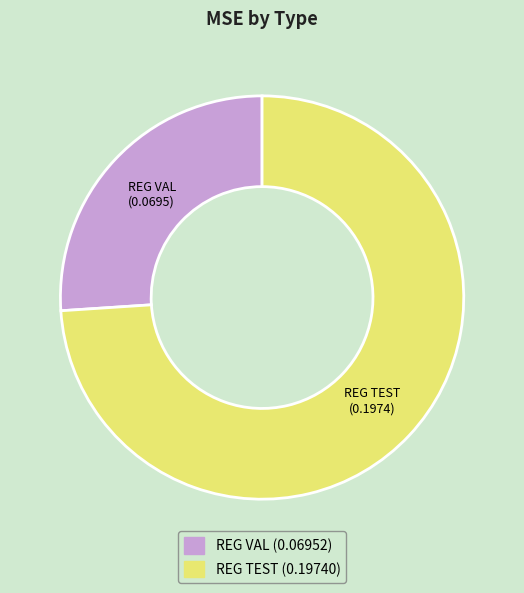

Rank the categories by value from highest to lowest.

REG TEST, REG VAL